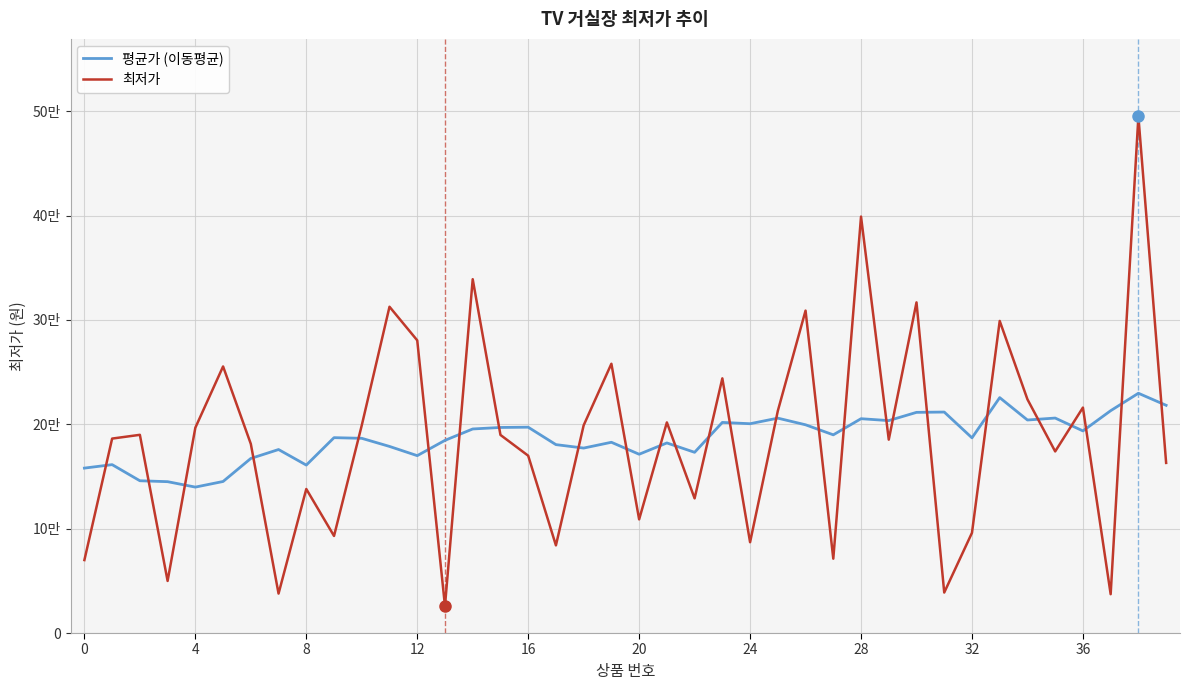

Is this an area chart (filled region under the line)?

No